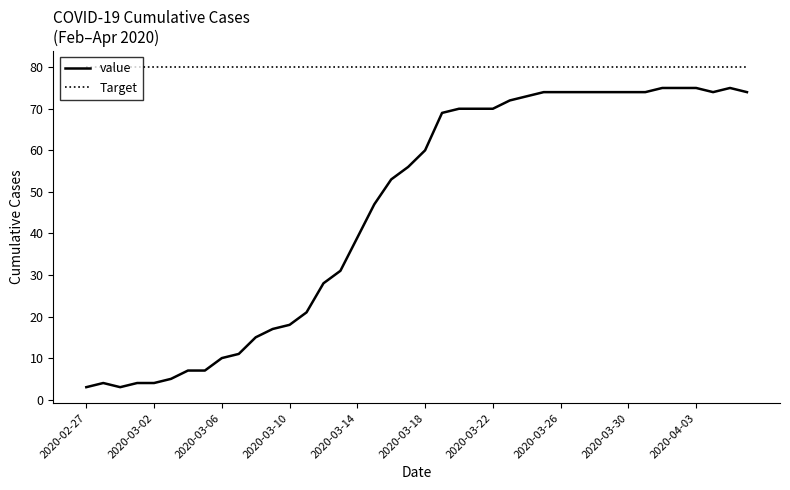

Reading left to right, list all the values displayed in this chart.

value: 3	4	3	4	4	5	7	7	10	11	15	17	18	21	28	31	39	47	53	56	60	69	70	70	70	72	73	74	74	74	74	74	74	74	75	75	75	74	75	74
Target: 80	80	80	80	80	80	80	80	80	80	80	80	80	80	80	80	80	80	80	80	80	80	80	80	80	80	80	80	80	80	80	80	80	80	80	80	80	80	80	80